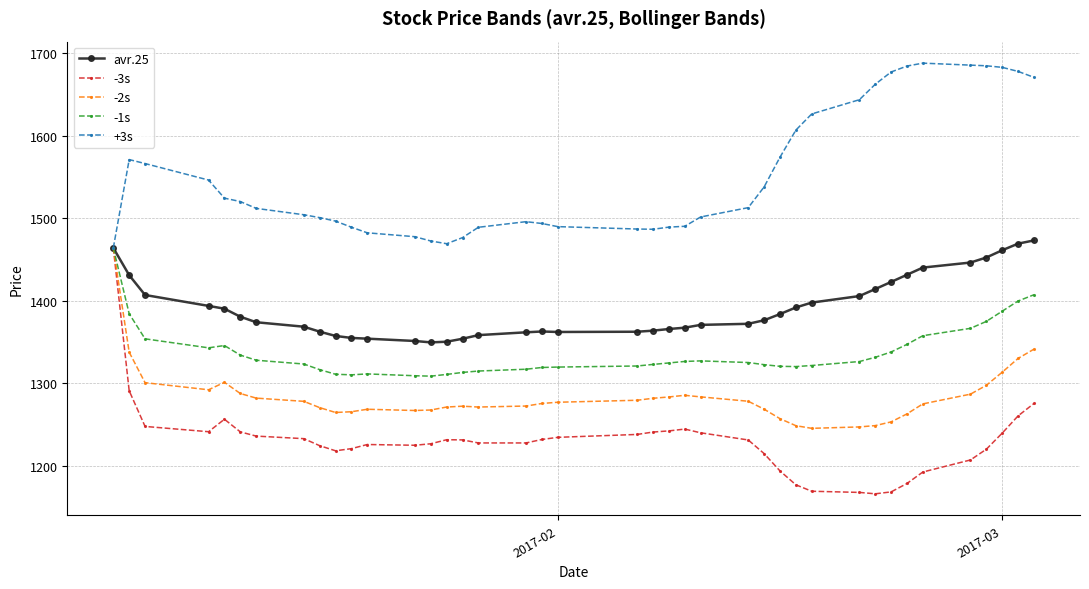

What is the minimum value for -1s?

1308.7